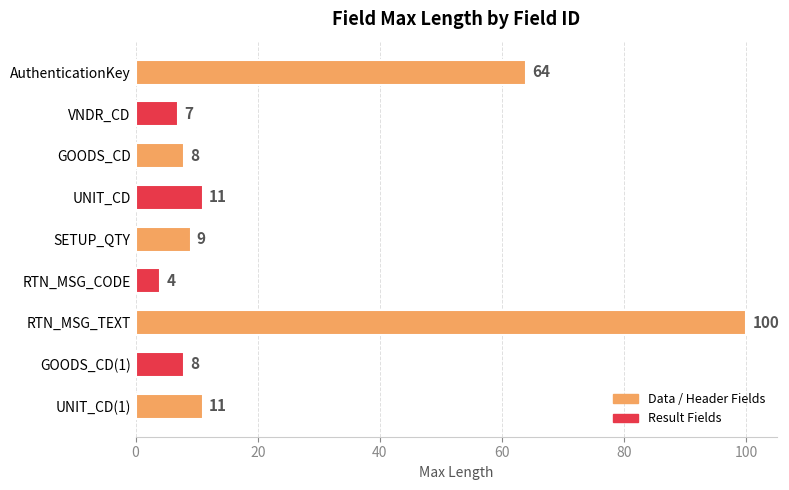

What is the ratio of the value at RTN_MSG_TEXT to the value at SETUP_QTY?

11.1